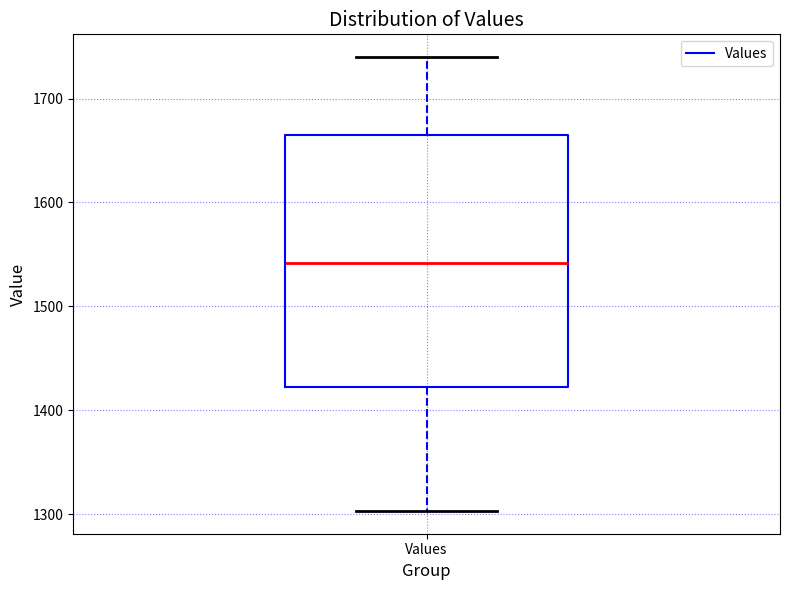

Read this box plot against the y-axis: the position of the median line, the range covered by the box, and the ends of both whiskers. The values are not printed on the chart, so give them approximately, as read against the axis.

median 1540, box 1420 to 1670, whiskers 1300 to 1740